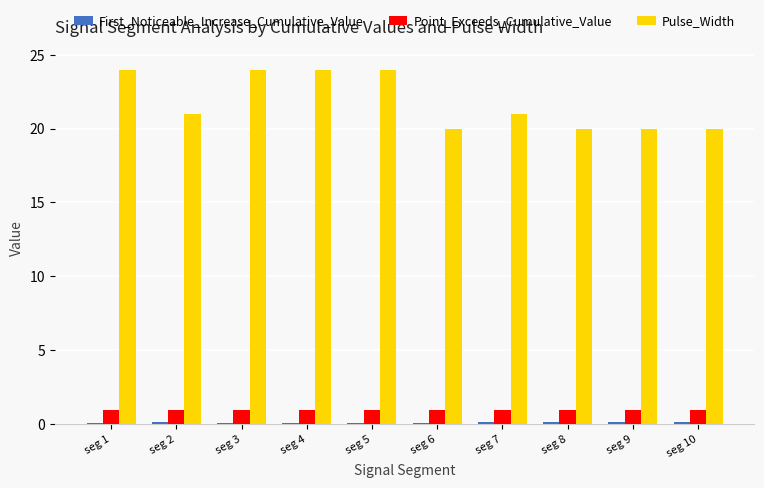

What is the greatest value displayed?

24.0